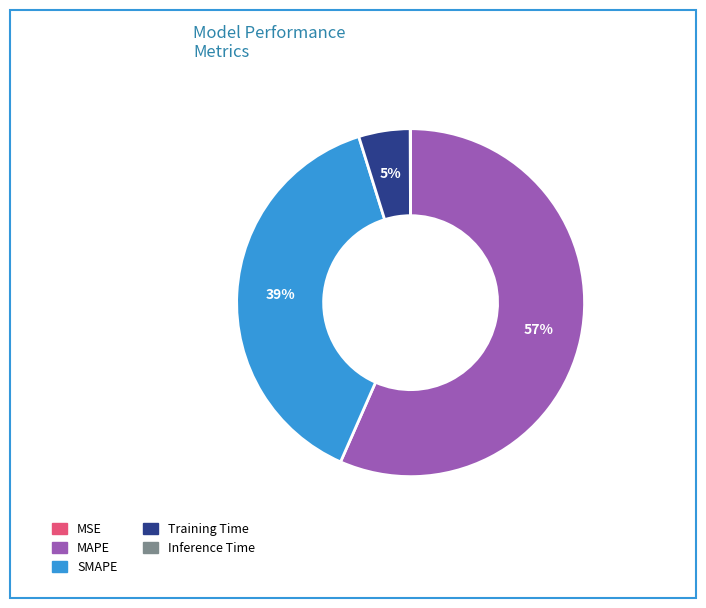

Which slice is the largest?

MAPE